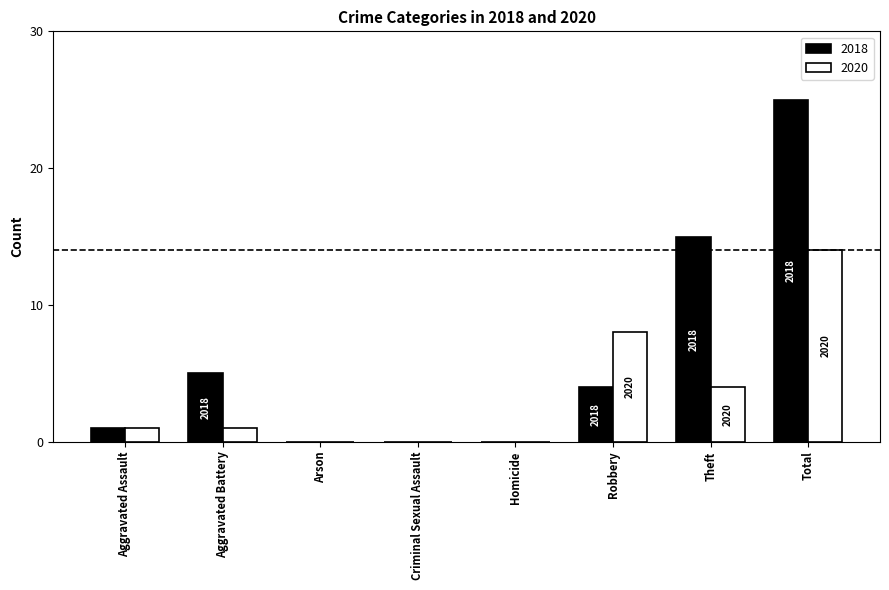

At which label does 2018 first exceed 4?

Aggravated Battery